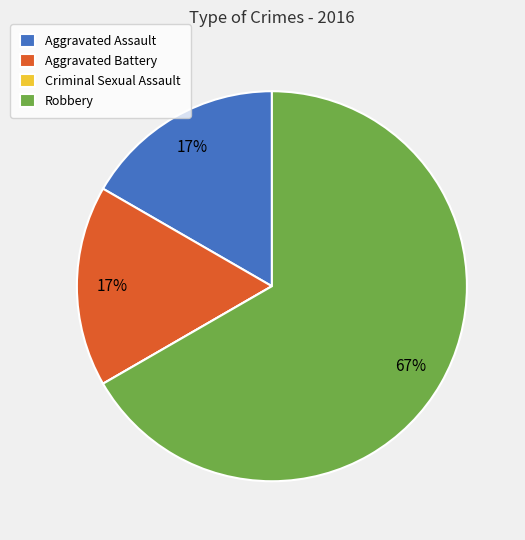

Does Aggravated Assault account for over 50% of the chart?

No